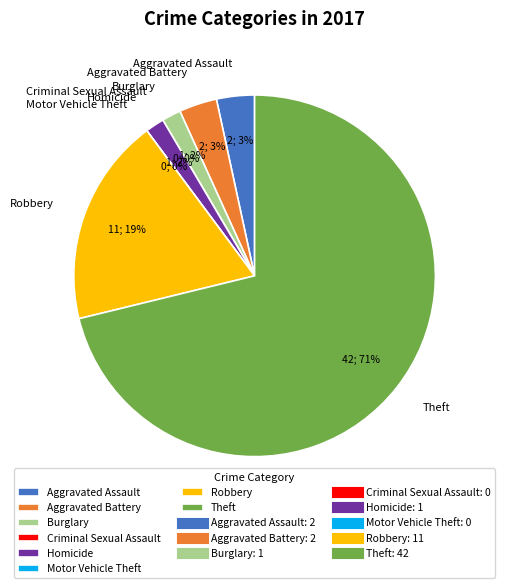

To the nearest percent, what is the combined percentage of Aggravated Assault and Criminal Sexual Assault?

3%